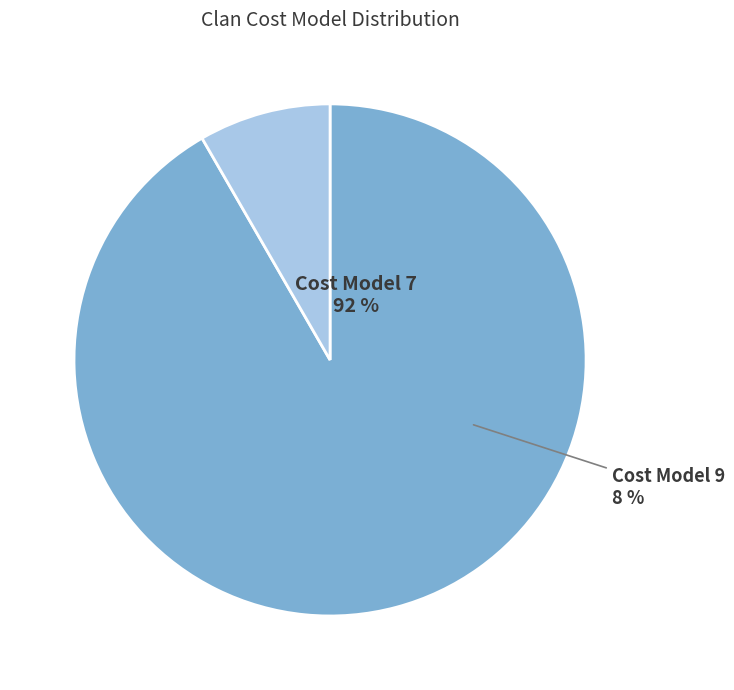

The Cost Model 9 slice represents 18% of the pie. True or false?

False